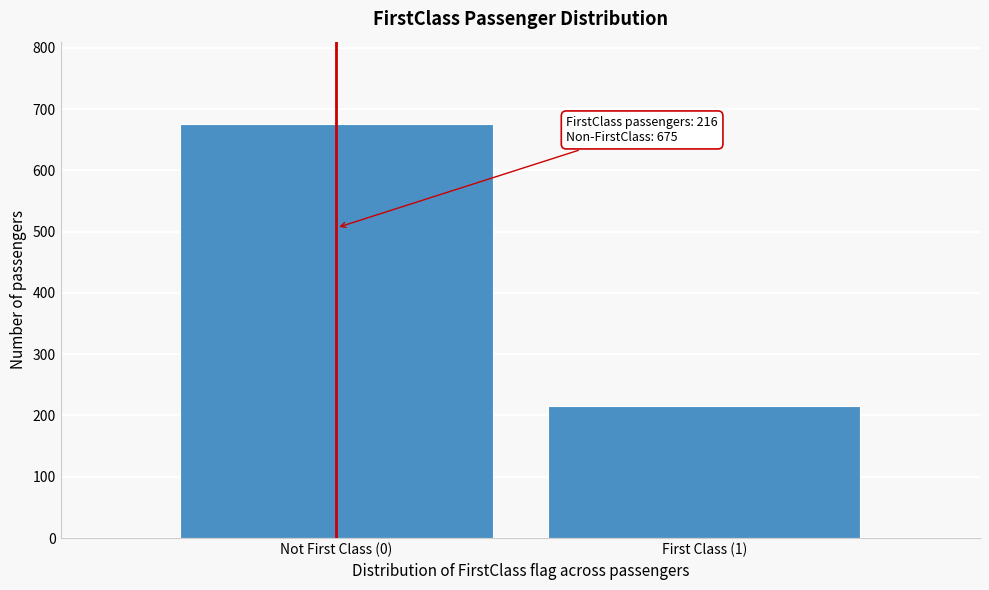

Reading left to right, transcribe all the data shown in this chart.

Not First Class (0)=675	First Class (1)=216